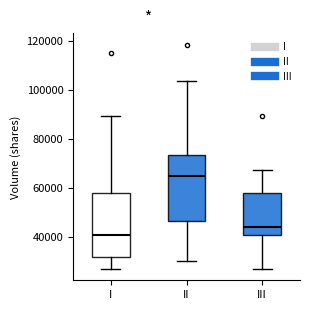

Which box's median line is the highest?

II